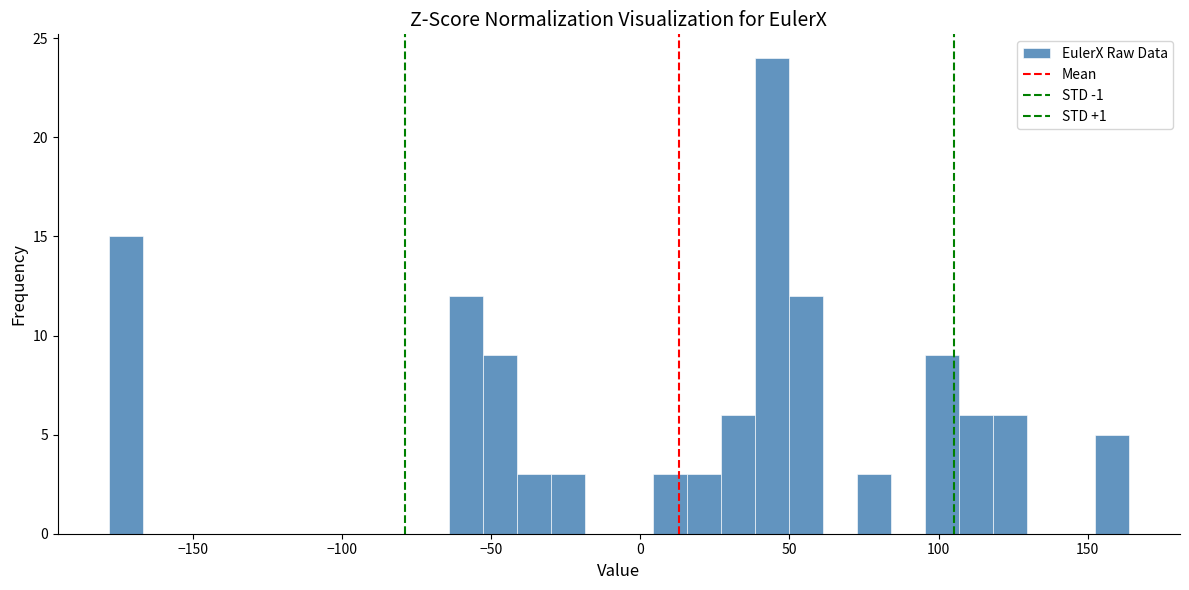

Around what value on the x-axis is the tallest bar? Give the approximate position of its centre, as read against the axis.

45